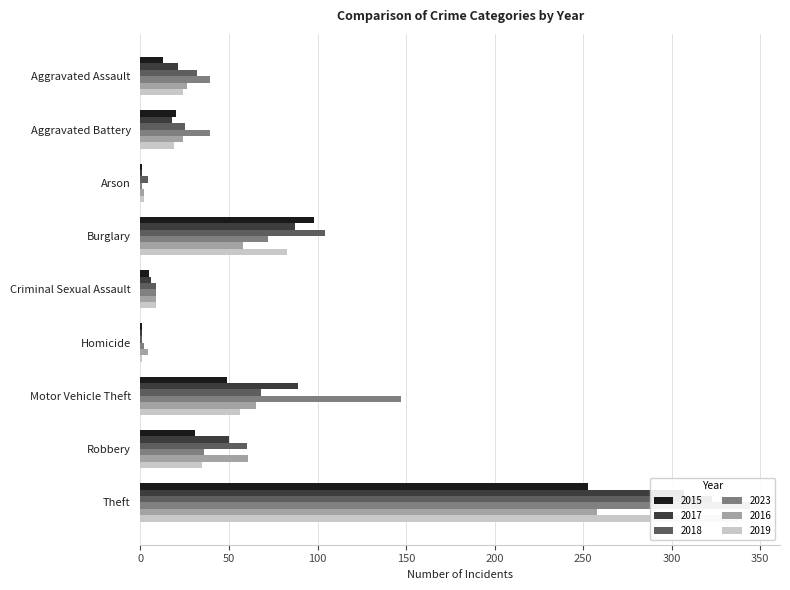

Does the chart contain any negative values?

No